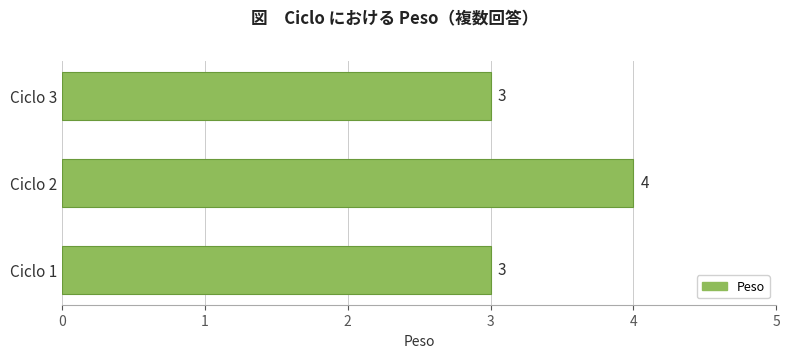

What is the ratio of the value at Ciclo 1 to the value at Ciclo 3?

1.0